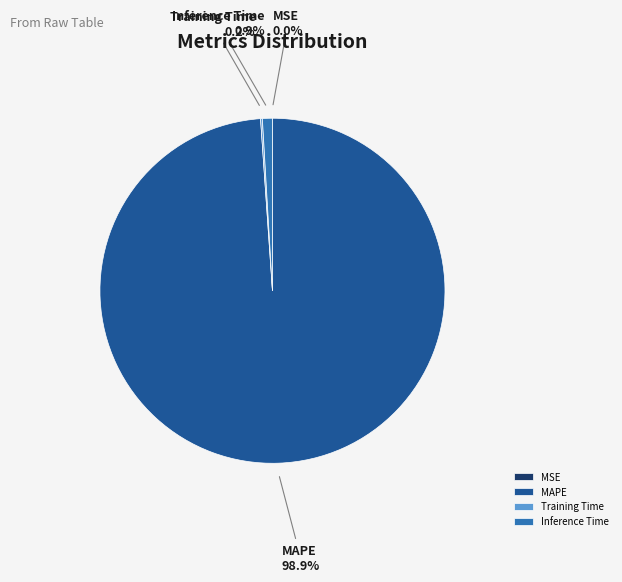

What is the largest slice in the pie chart?

MAPE